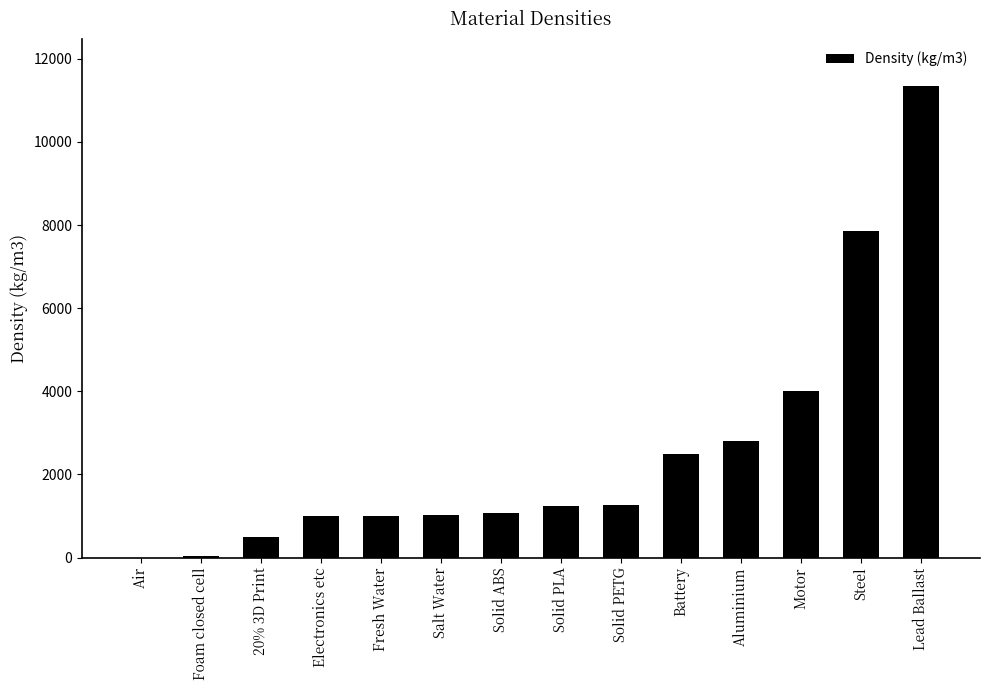

What is the sum of all values?

35656.2